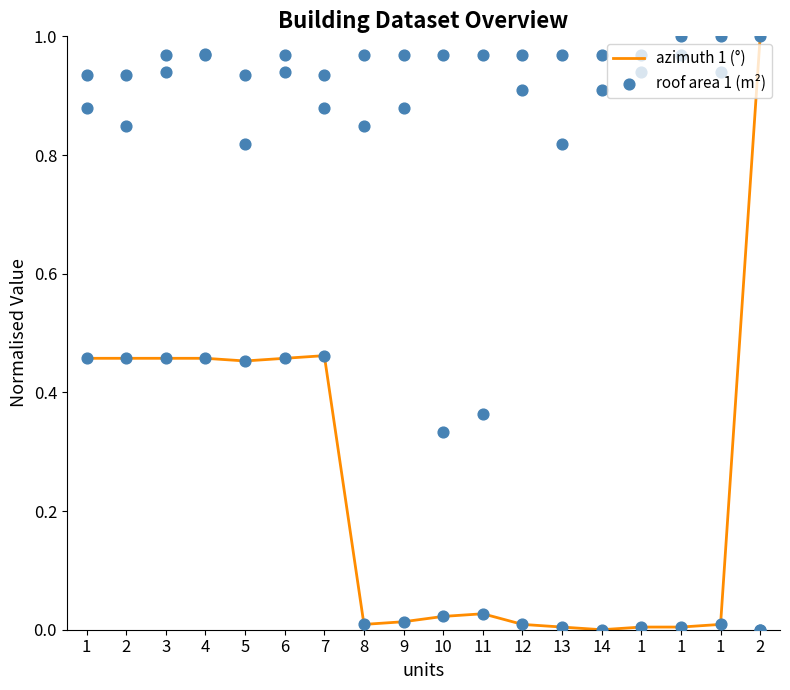

At how many categories does at least one series exceed 0?

18